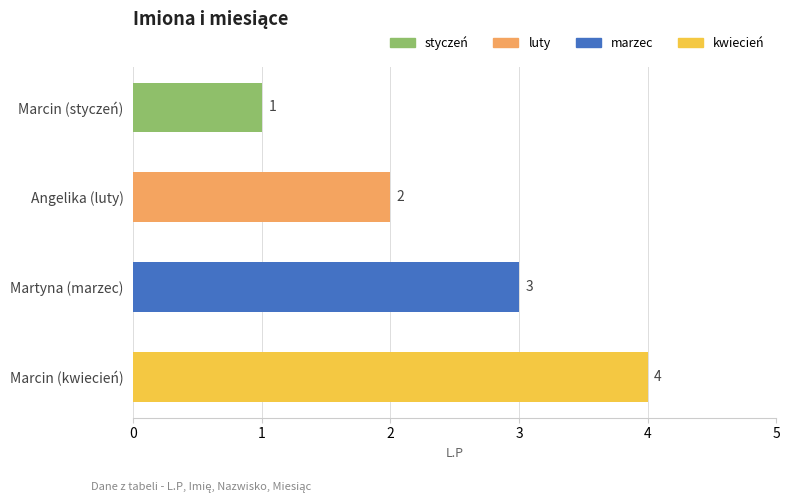

What is the sum of the values at Marcin (kwiecień) and Angelika (luty)?

6